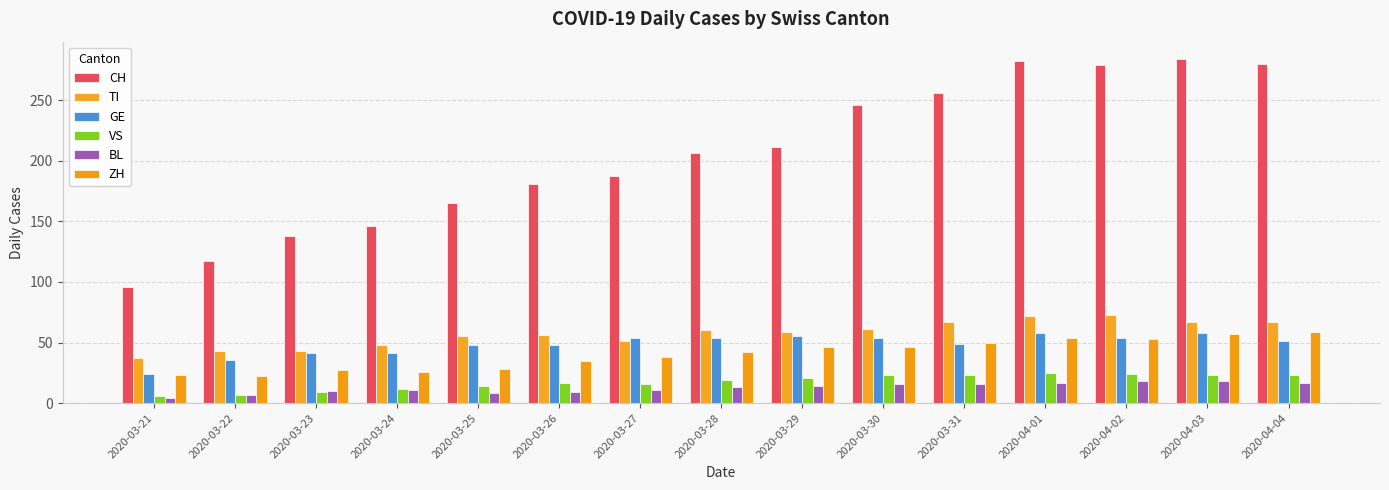

How many data points in BL are less than 13?

7